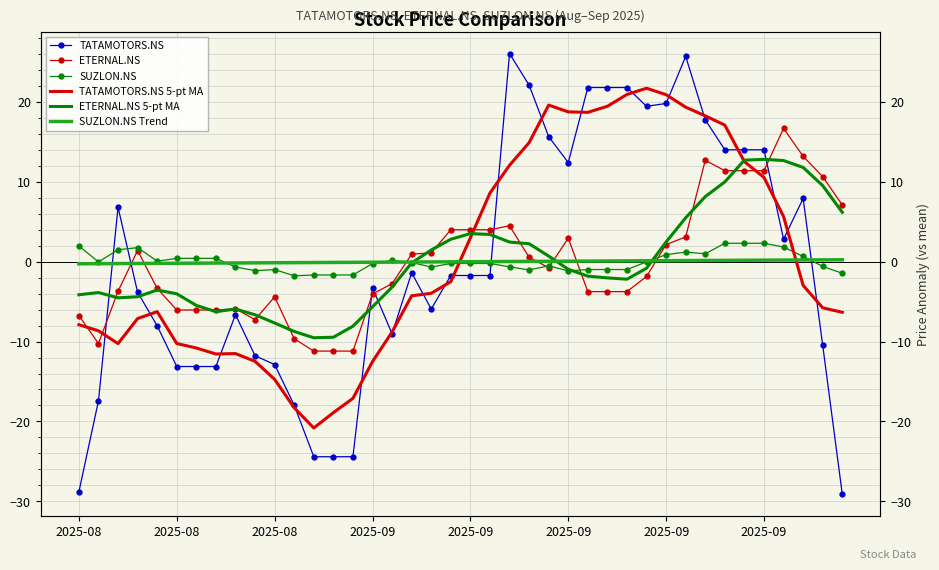

What is the sum of the TATAMOTORS.NS values at 36 and 11?

-15.1